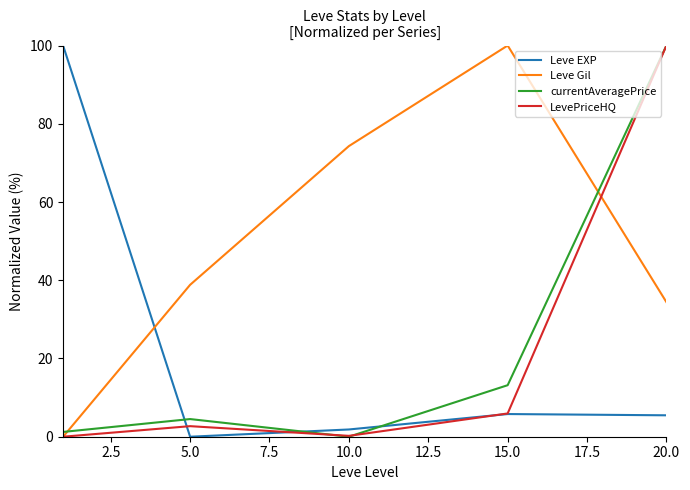

What is the average value of the Leve EXP series?

22.6